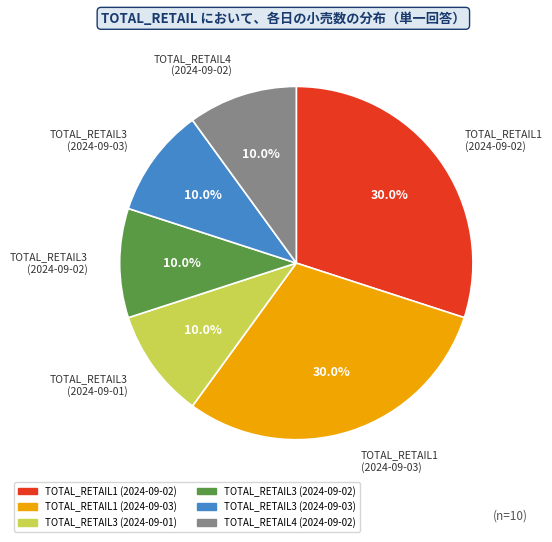

To the nearest percent, what is the difference between the largest and smallest slice percentages?

20%